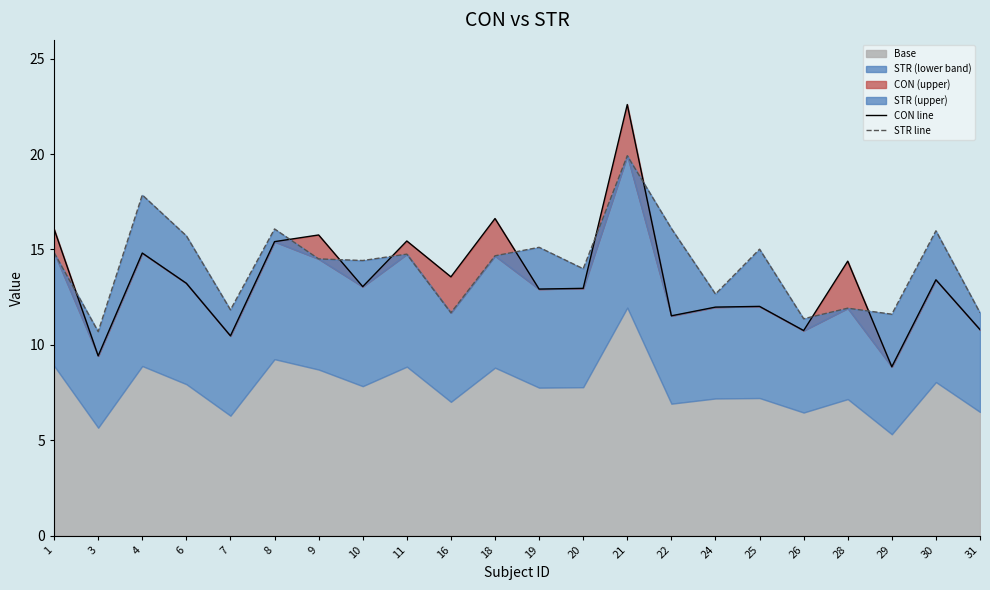

Does the chart have visible grid lines?

No